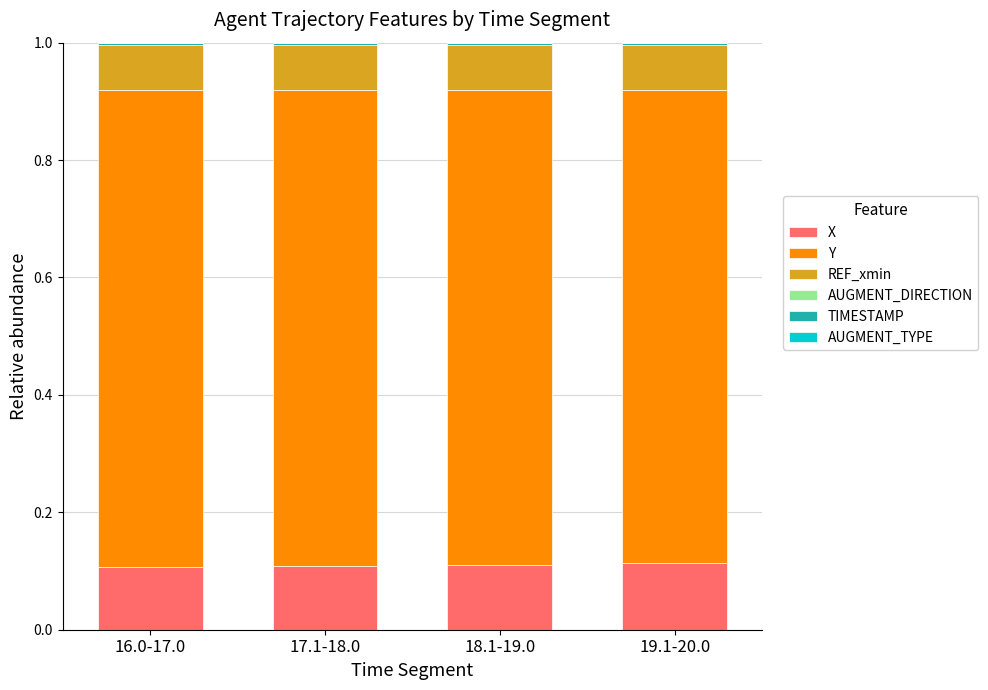

Is it true that X equals 0.0 at 16.0-17.0?

False